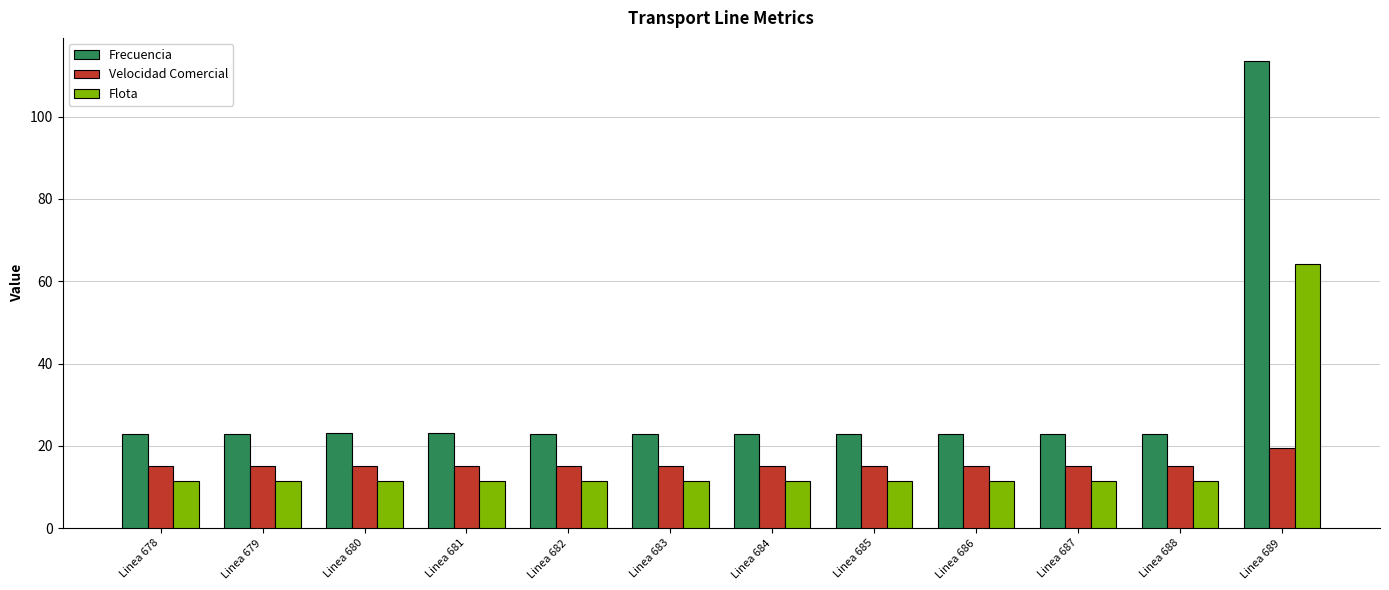

At which category does the chart reach its peak across all series?

Linea 689